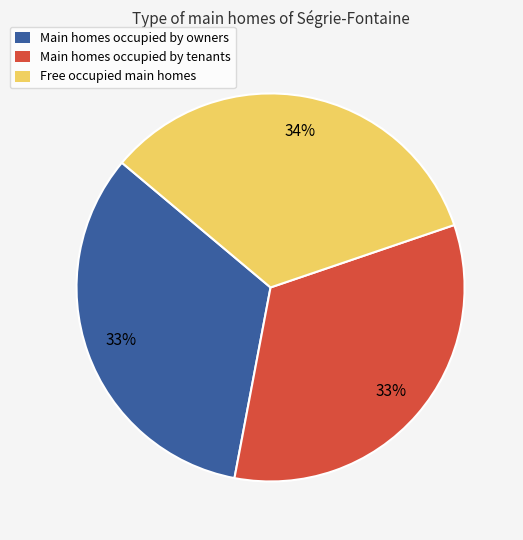

Is there a majority slice in this chart?

No